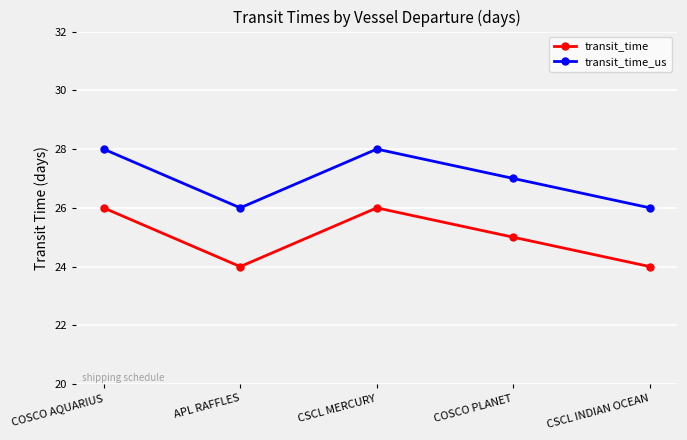

Where is the first local maximum for transit_time?

CSCL MERCURY